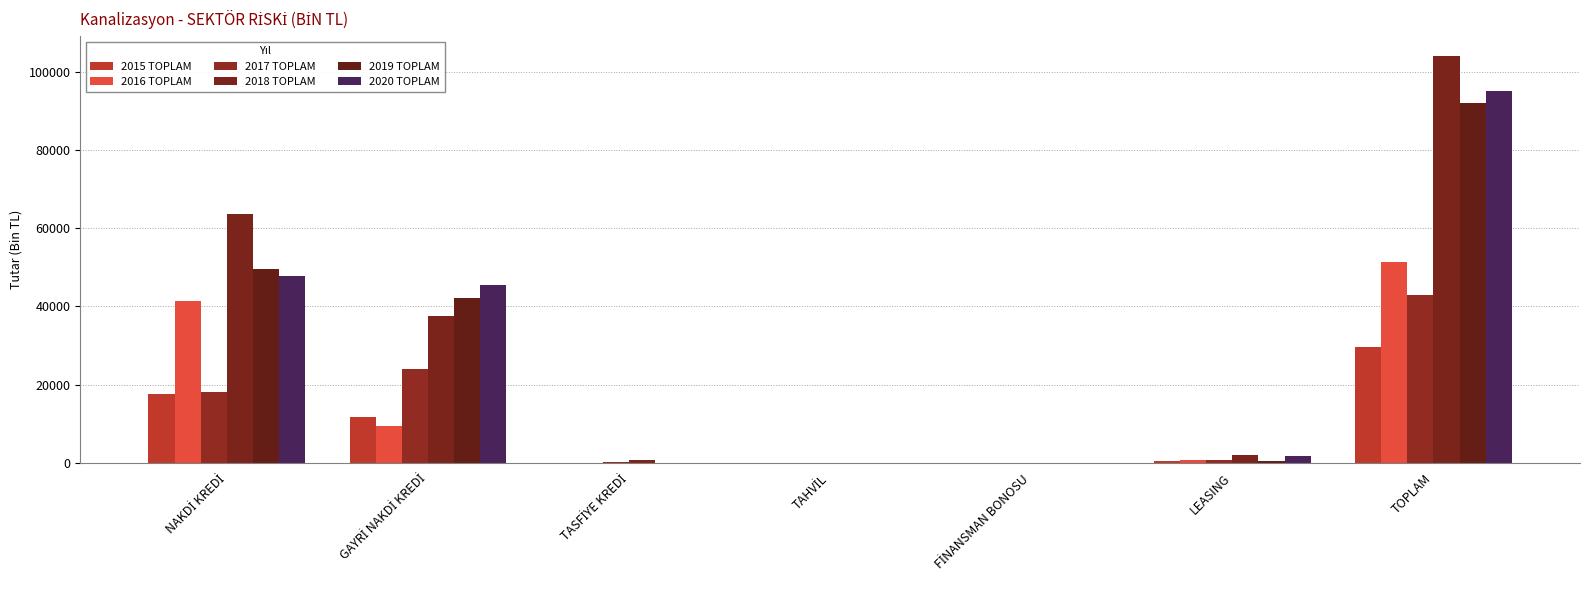

Reading left to right, what are all the values shown in this chart?

2015 TOPLAM: 17555.4	11767.4	43.5	0.0	0.0	355.3	29721.6
2016 TOPLAM: 41411.8	9317.3	5.3	0.0	0.0	700.7	51435.1
2017 TOPLAM: 18033.8	23888.1	286.7	0.0	0.0	630.2	42838.8
2018 TOPLAM: 63632.5	37609.4	679.9	0.0	0.0	2081.9	104003.7
2019 TOPLAM: 49673.3	42096.9	44.9	0.0	0.0	368.6	92183.6
2020 TOPLAM: 47699.9	45602.8	45.0	0.0	0.0	1747.8	95095.5